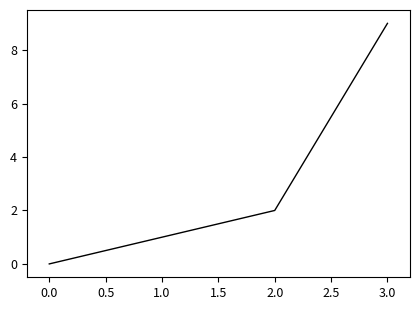

Reading left to right, transcribe all the data shown in this chart.

0	1	2	9